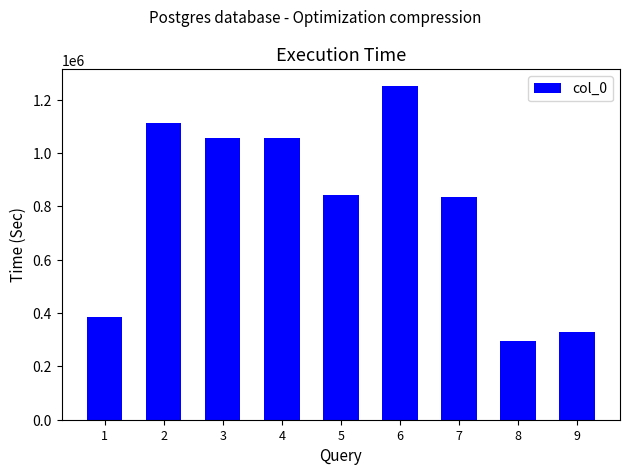

What is the difference between the second highest and minimum values?

819229